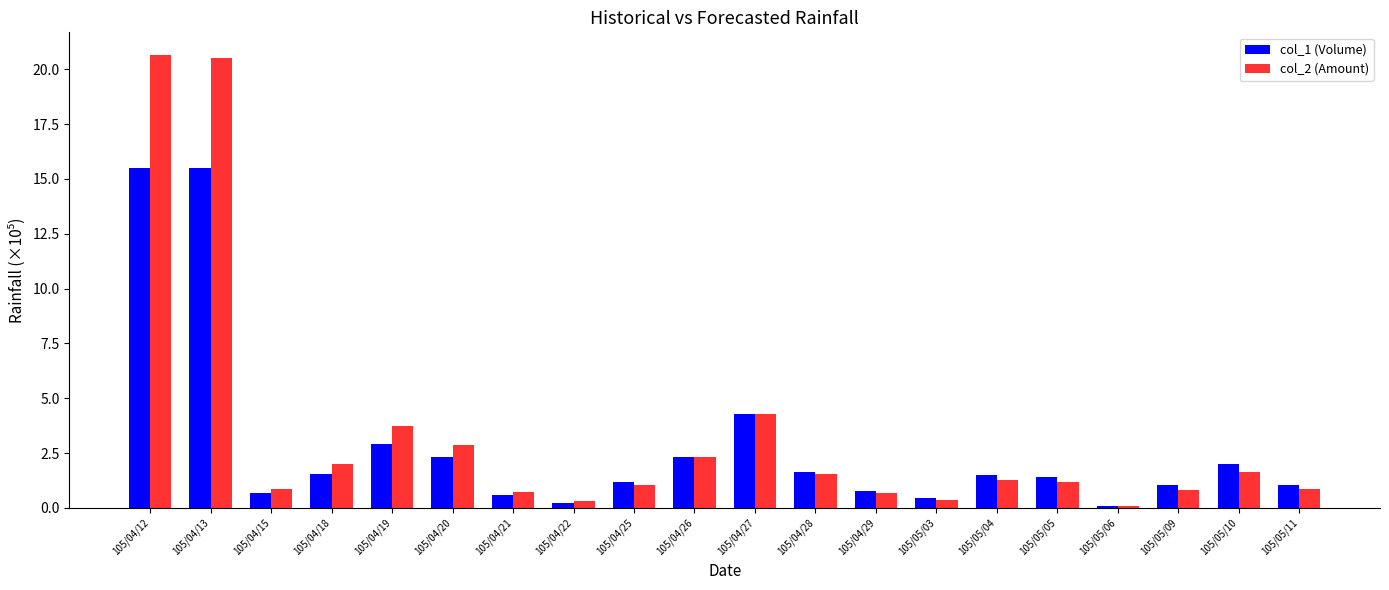

Rank the series by their maximum value, from highest to lowest.

col_2 (Amount), col_1 (Volume)